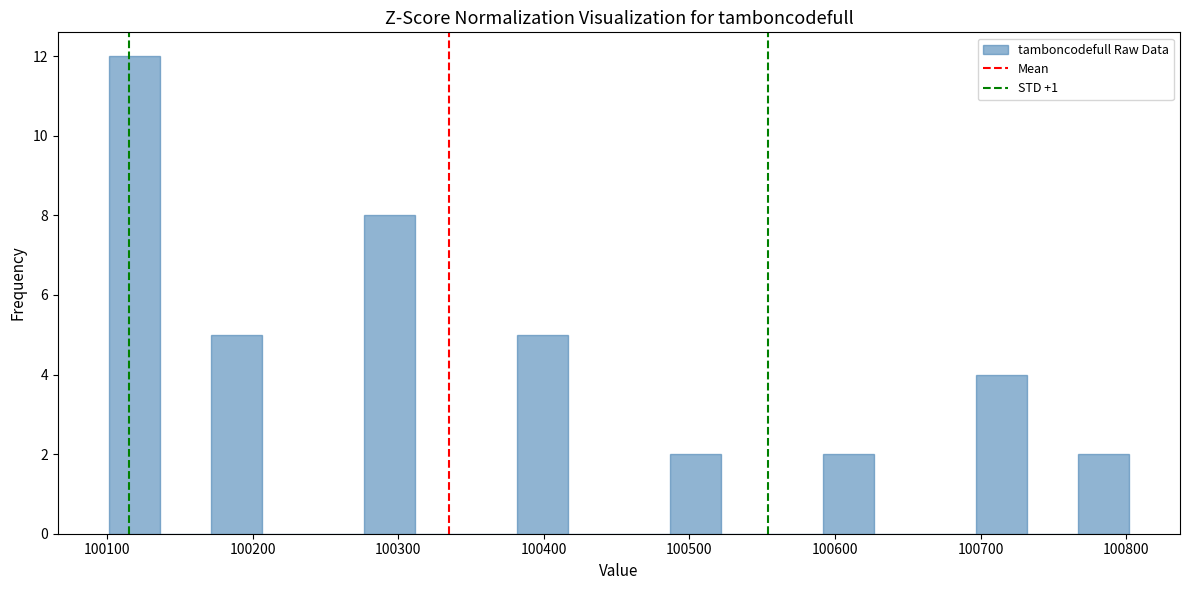

Around what value on the x-axis is the tallest bar? Give the approximate position of its centre, as read against the axis.

100120